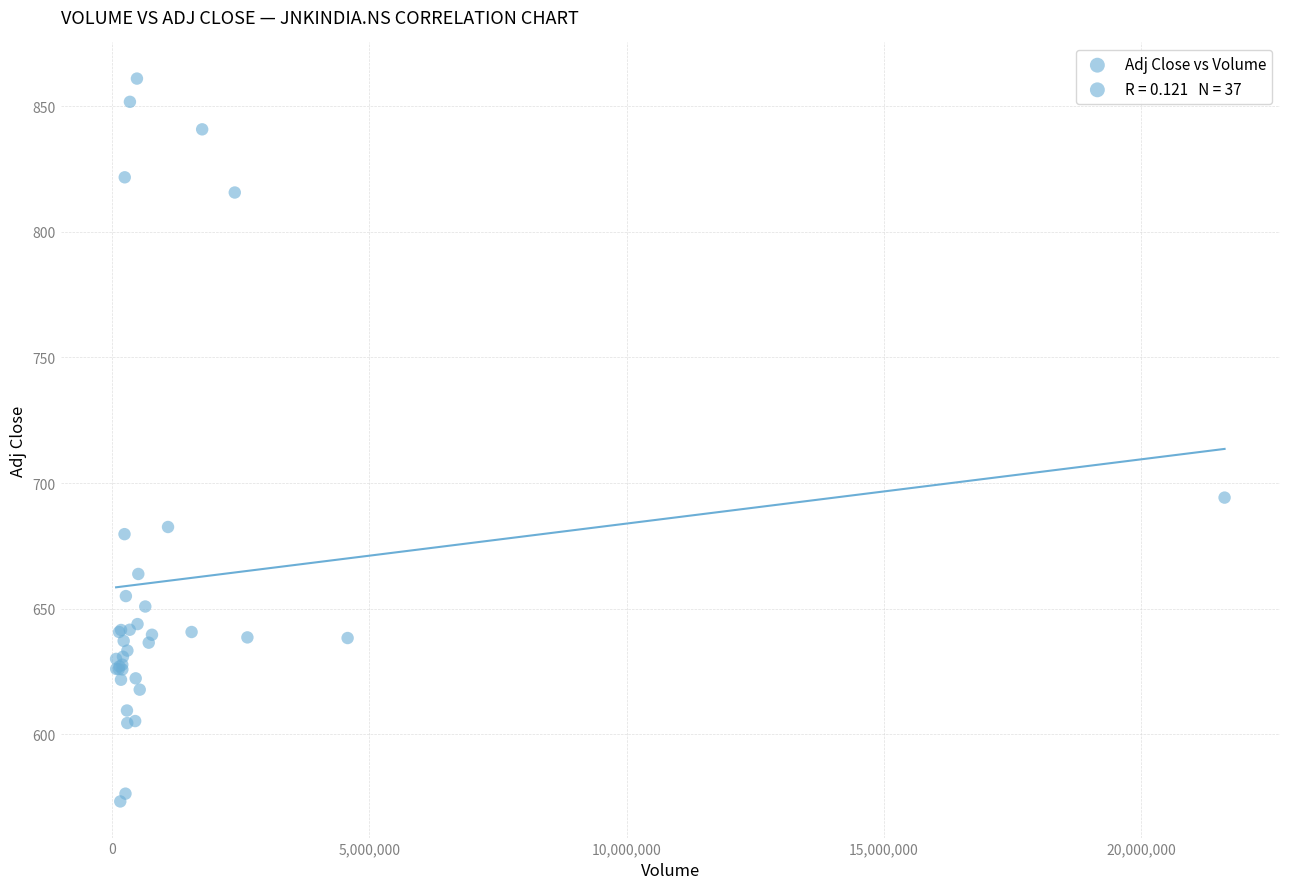

What Y value in the scatter plot is closest to 717?

694.2